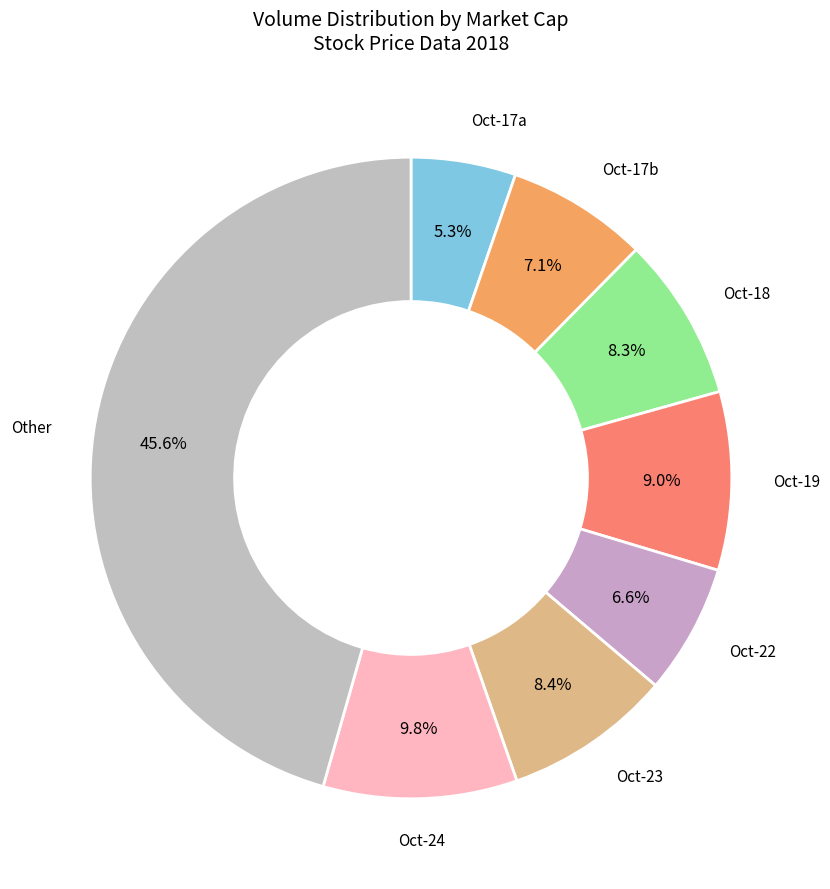

How many slices are in this pie chart?

8